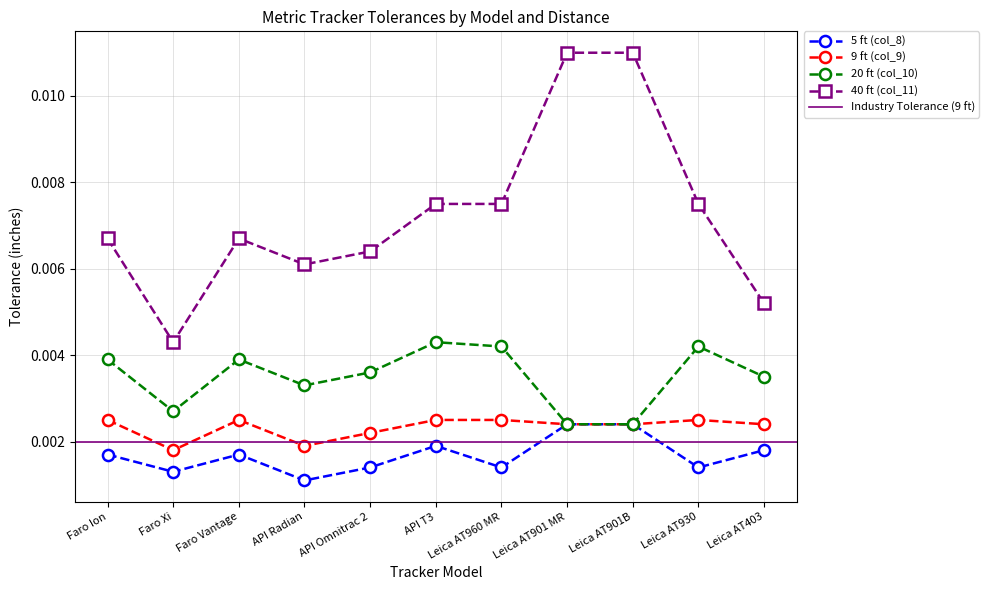

How many data points does each series have?

11